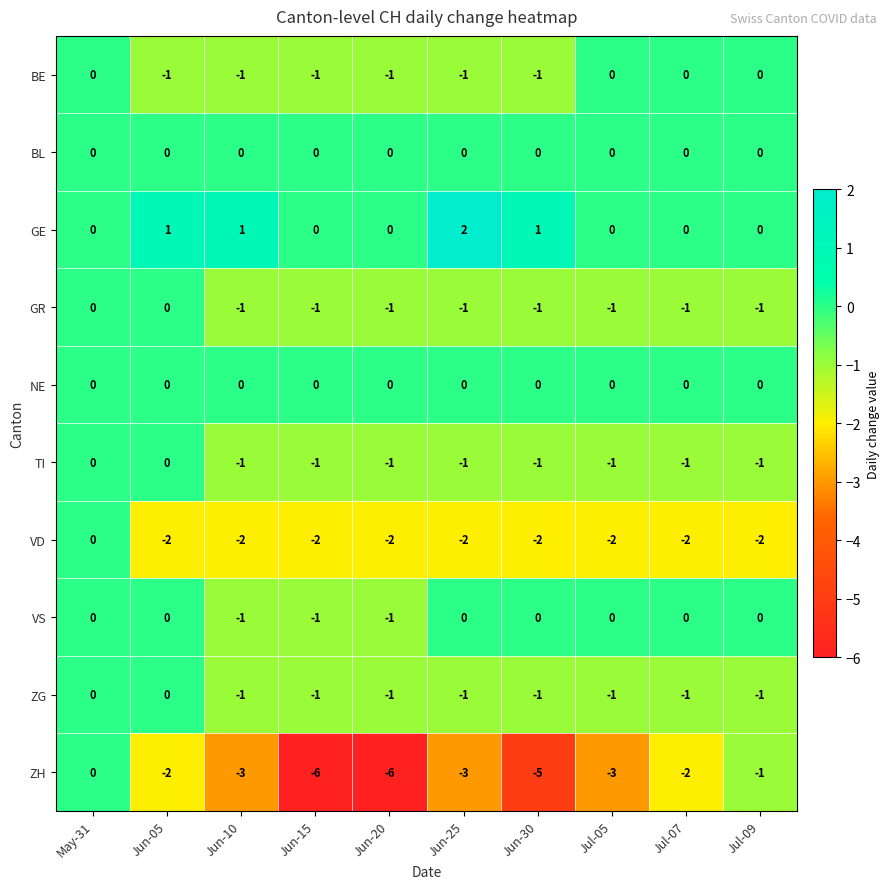

Is it true that NE equals 0 at May-31?

True